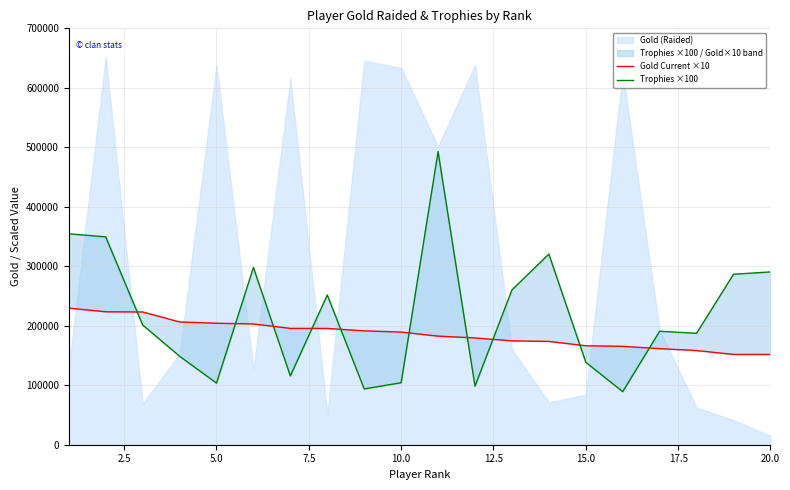

At how many categories does at least one series exceed 164117?

20